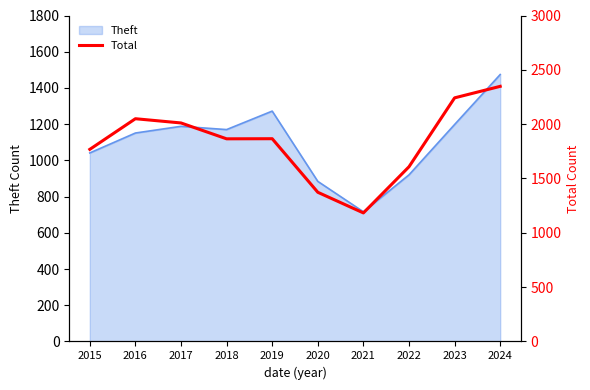

What is the maximum value shown in the chart?

2348